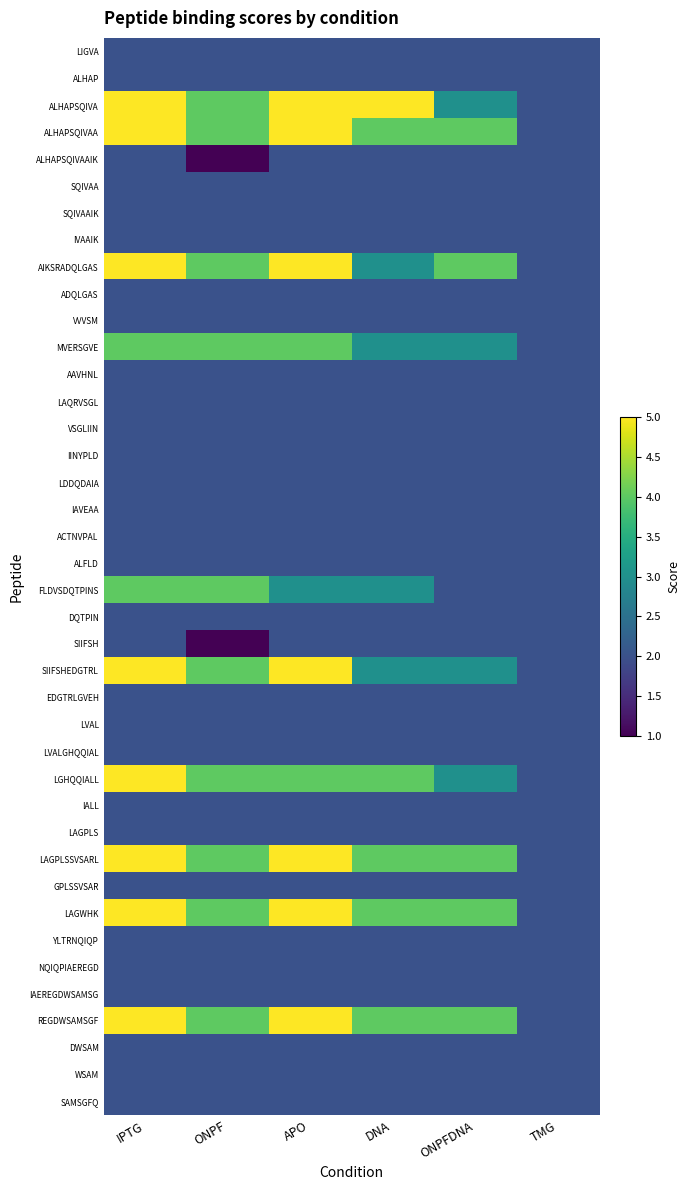

What is the minimum value shown in the chart?

1